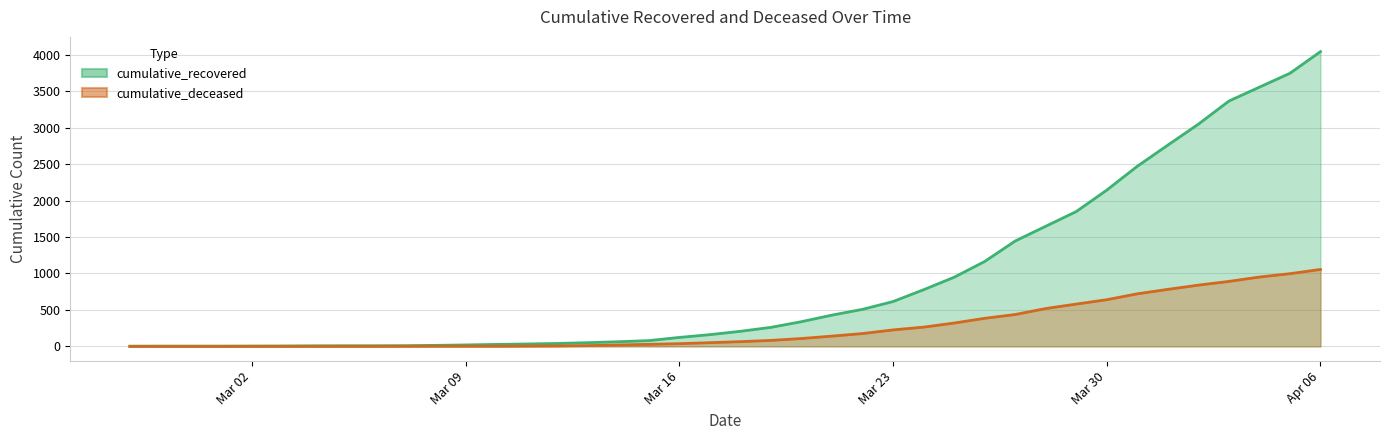

Does the chart display data point markers on the line(s)?

No